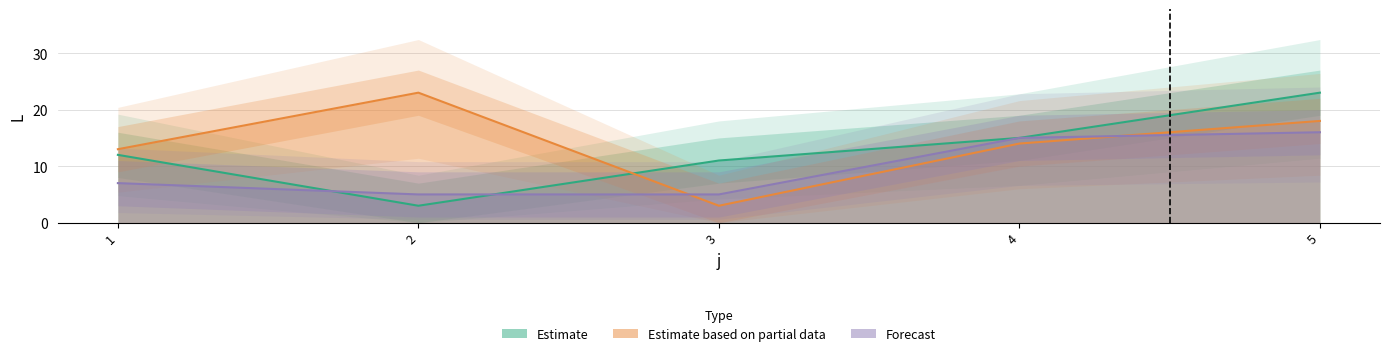

What is the minimum value shown in the chart?

3